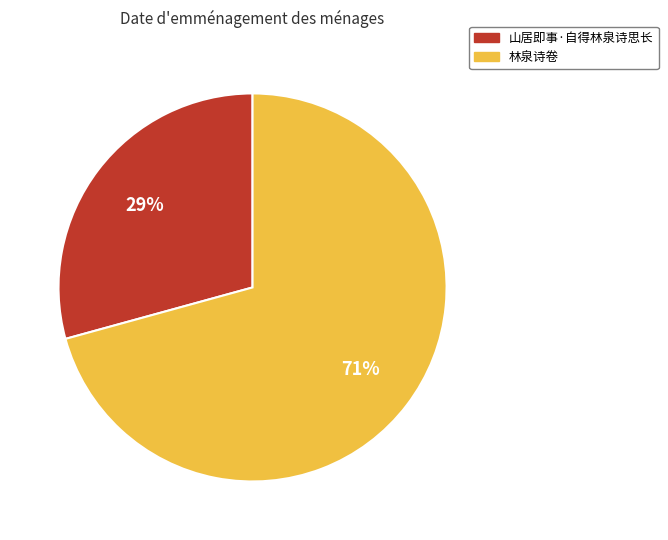

To the nearest percent, what is the combined percentage of 林泉诗卷 and 山居即事·自得林泉诗思长?

100%